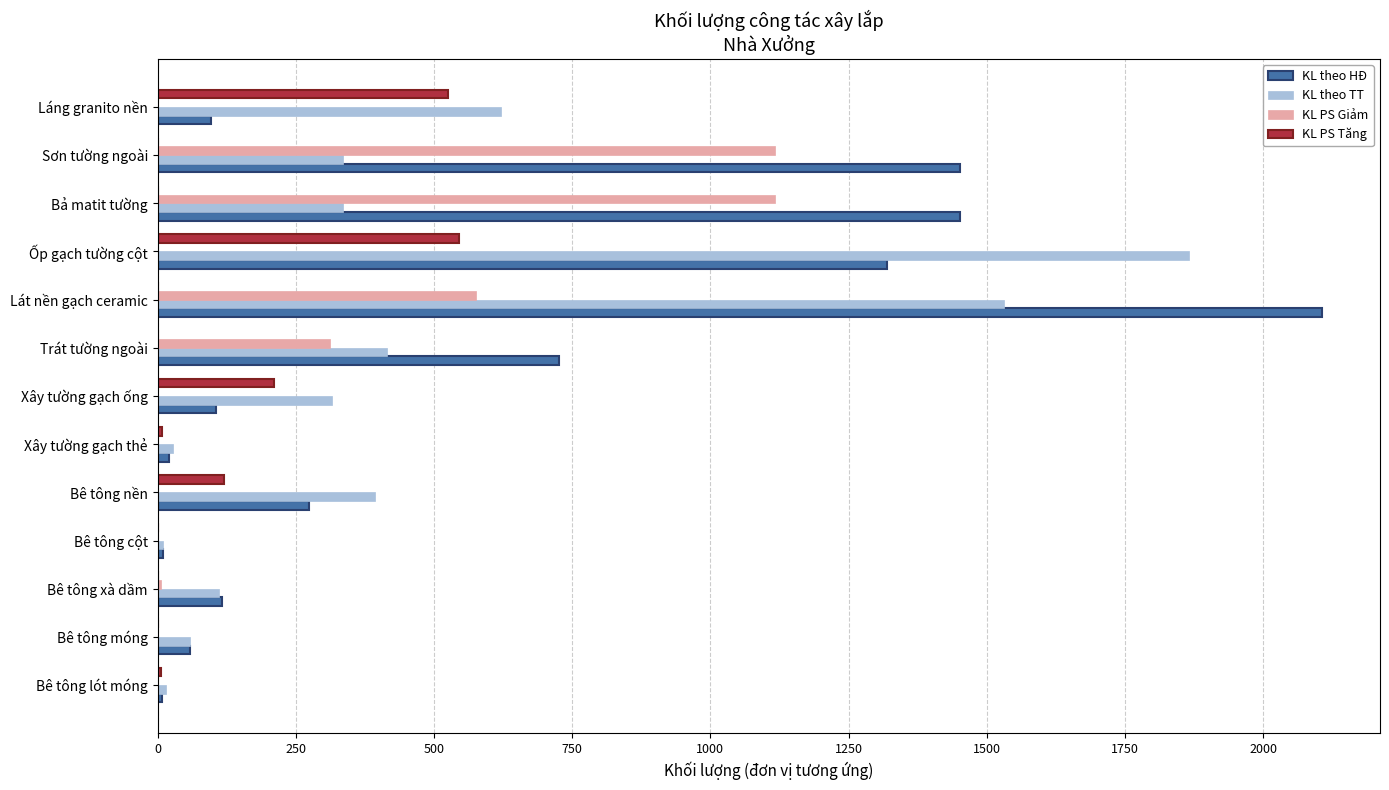

Which category has the highest value in the KL theo TT series?

Ốp gạch tường cột